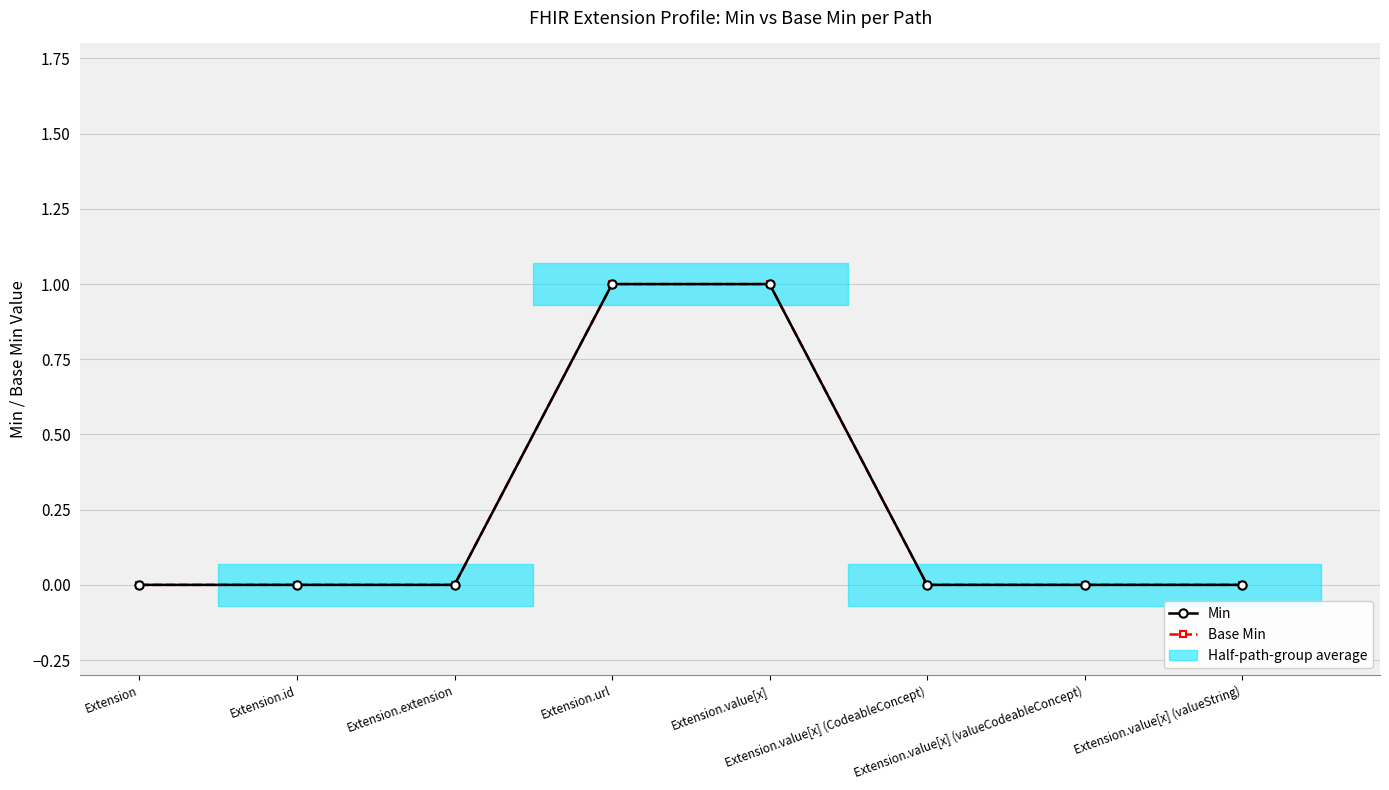

At which label does Min reach its peak?

Extension.url